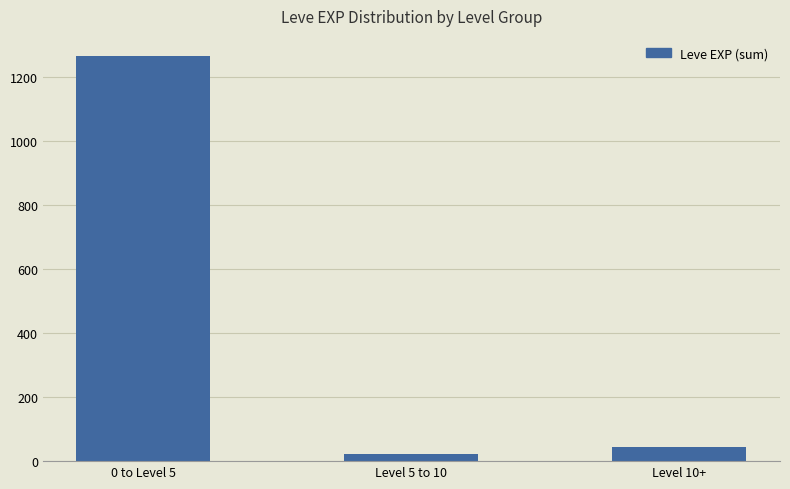

How many bars are there in total?

3